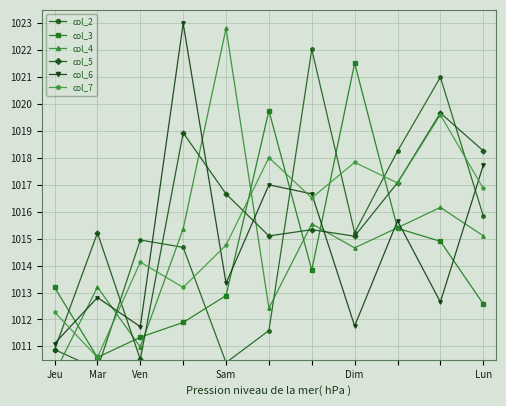

How many intersections are there between col_6 and col_3?

7